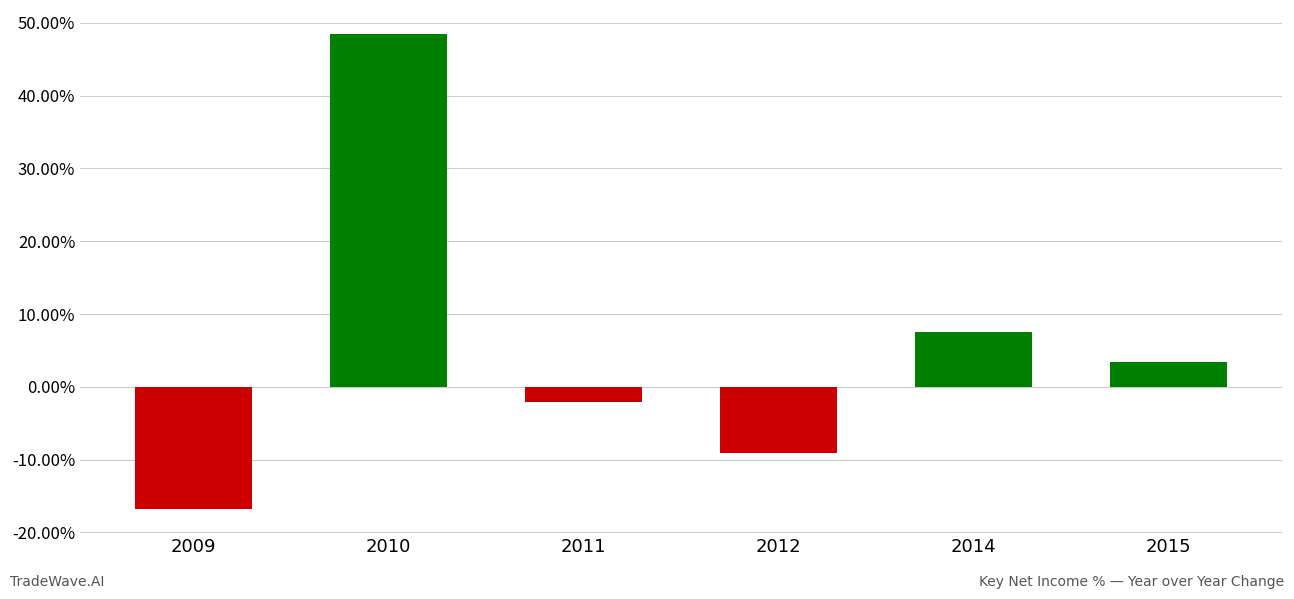

How many data points are less than 3?

3